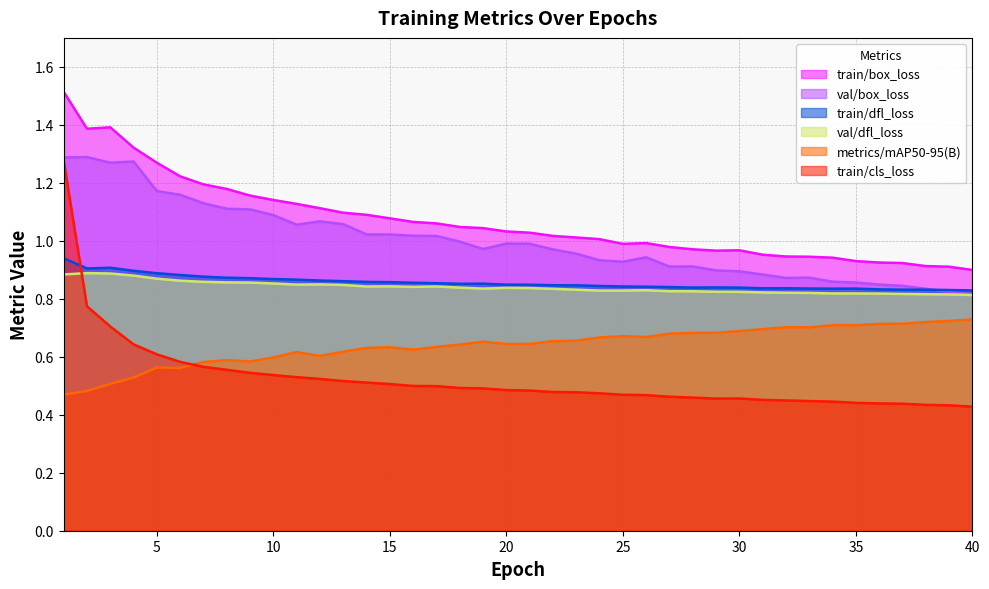

In train/box_loss, how many points are lower than both neighbors (excluding endpoints)?

3